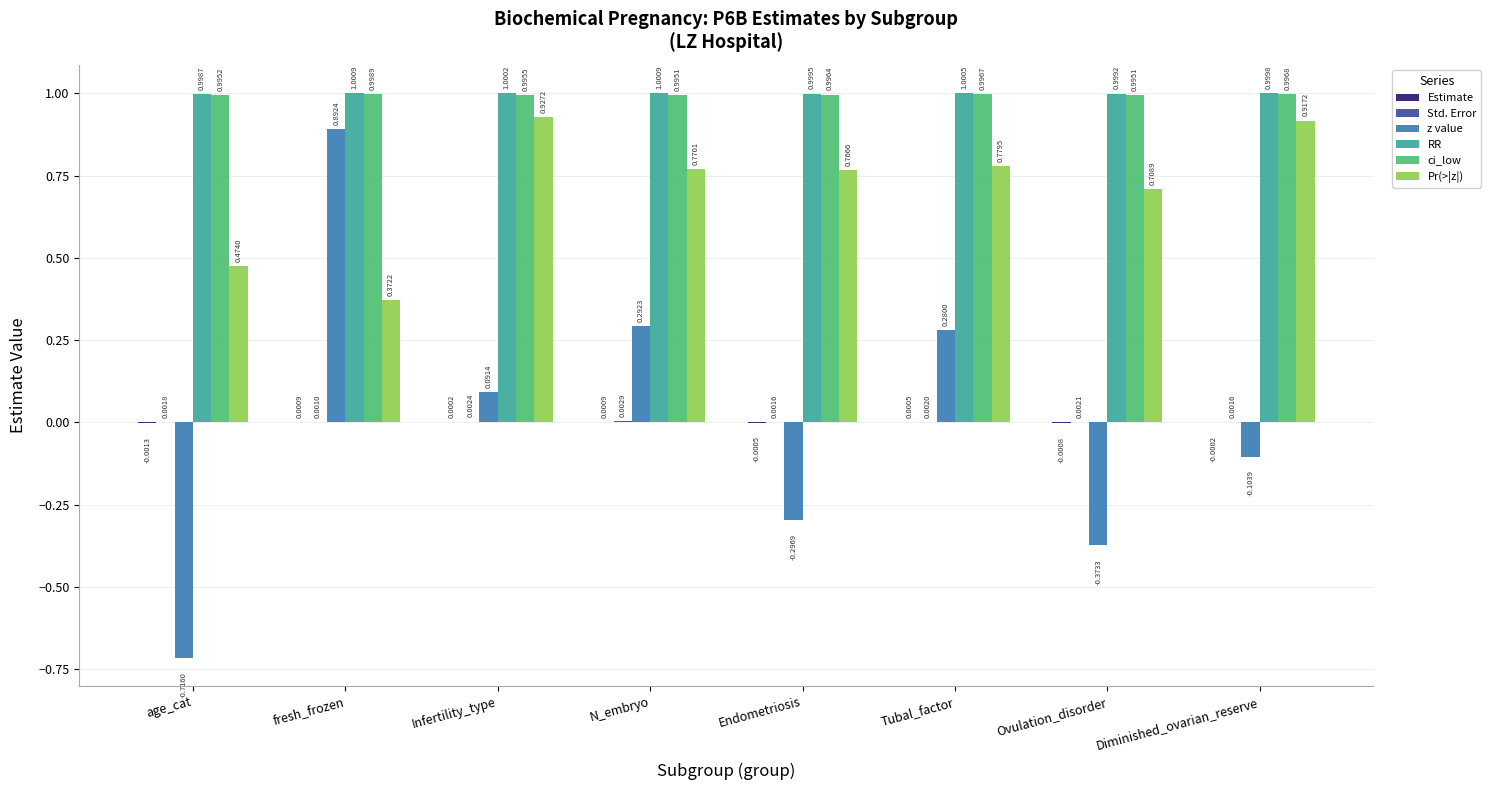

Where is RR nearest to the value 0?

age_cat